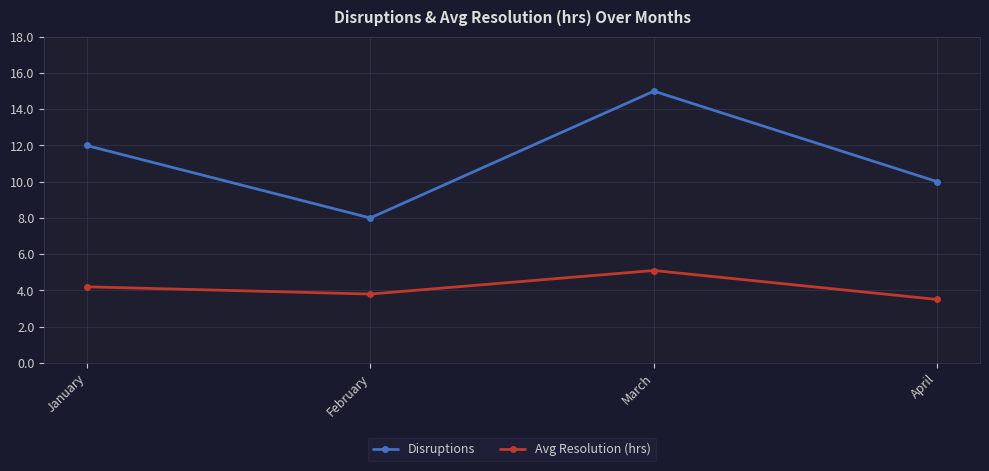

True or false: Disruptions has more than 1 points higher than both neighbors.

False